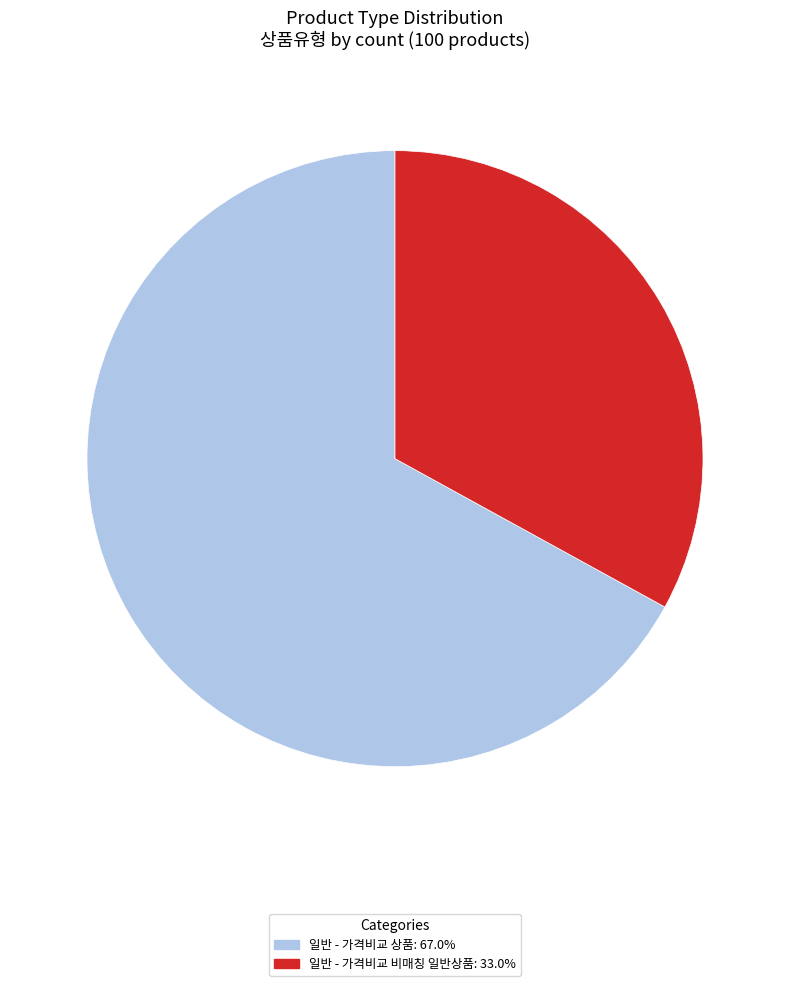

Approximately how many times larger is the value at 일반 - 가격비교 상품 compared to 일반 - 가격비교 비매칭 일반상품?

2.0